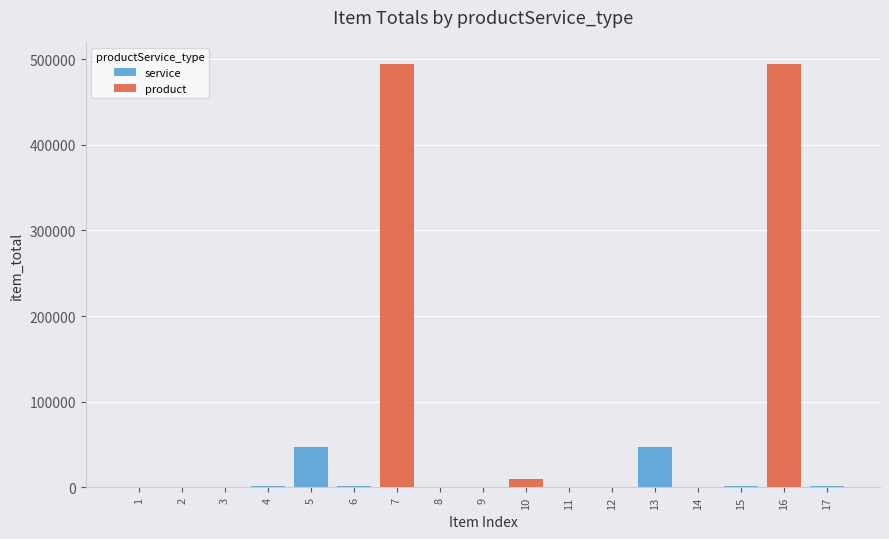

What are all the series names shown in the legend?

service, product